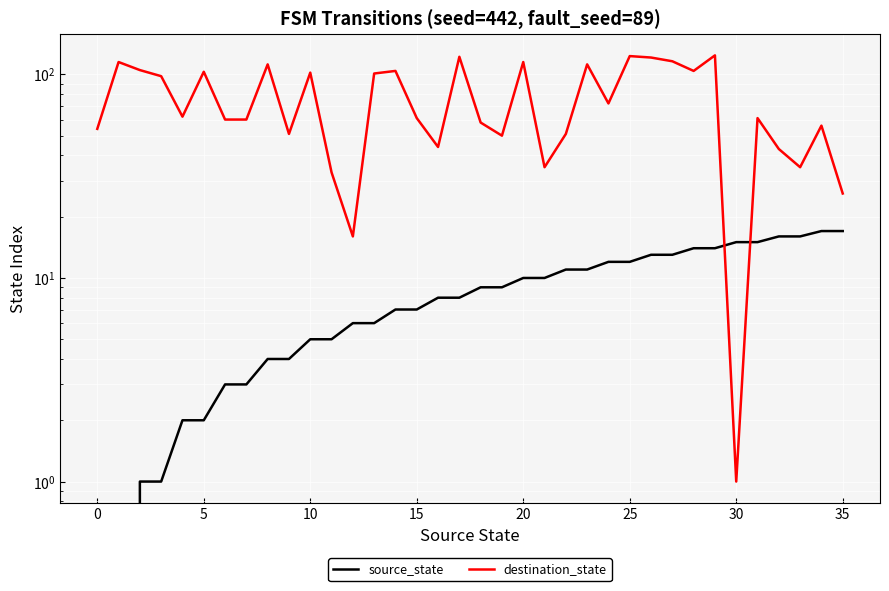

Which series has the largest total across all categories?

destination_state